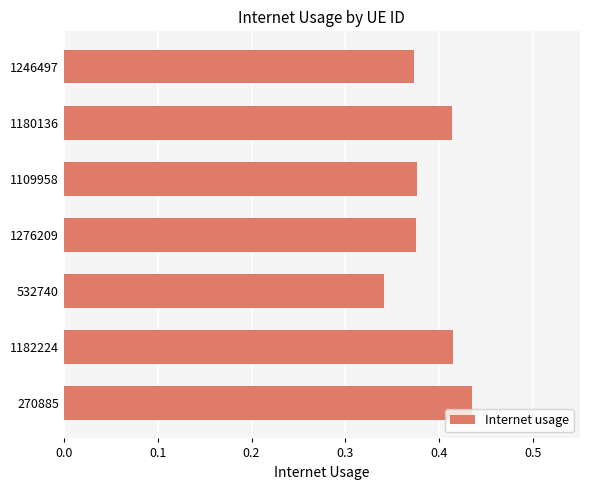

How many values are between 0 and 1?

7